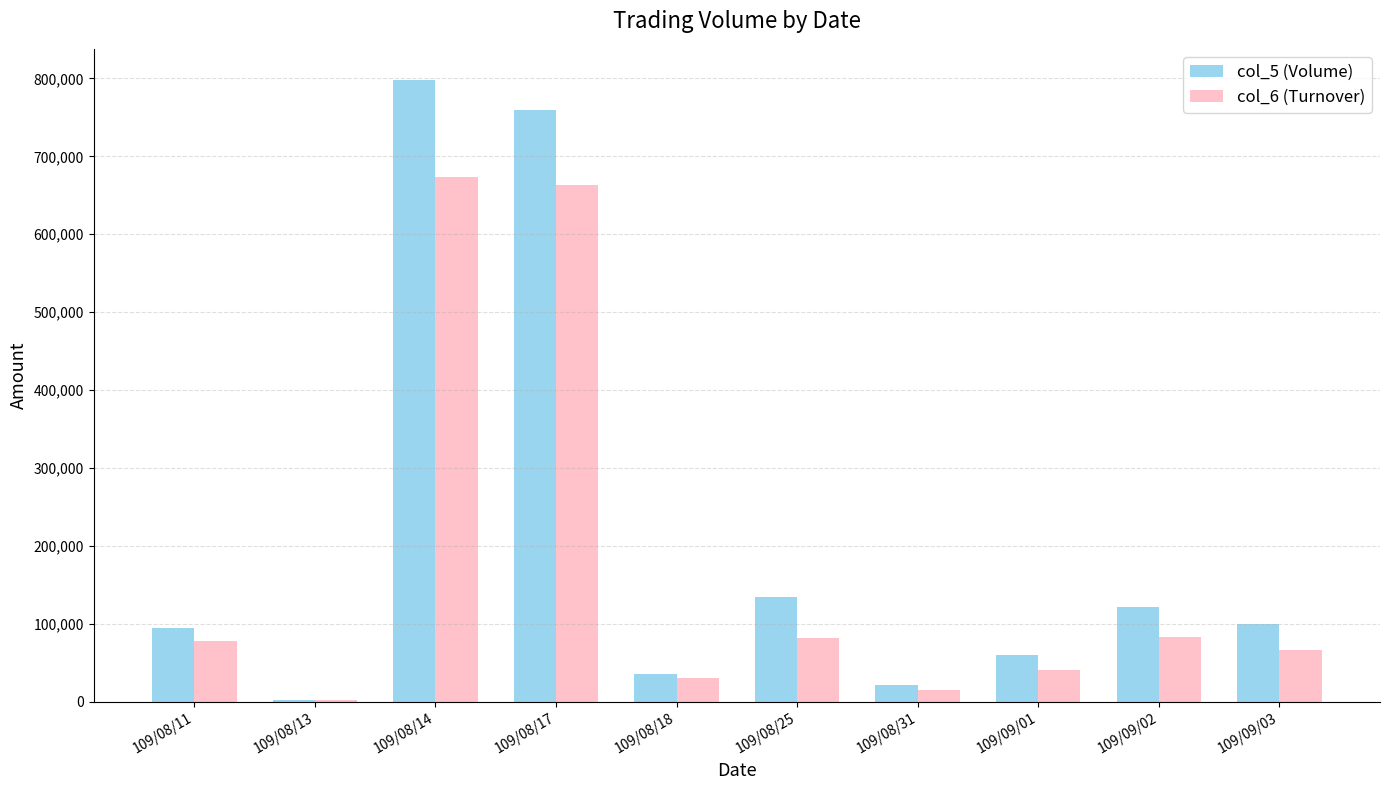

Which category has the highest value across all series?

109/08/14